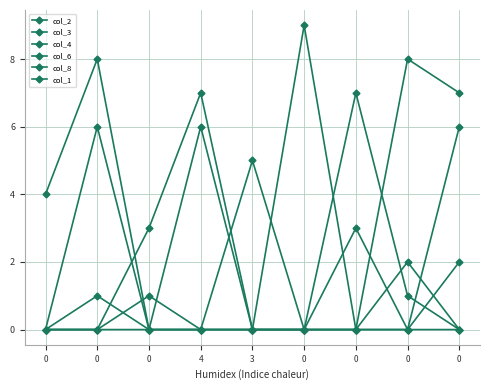

Does the chart have visible grid lines?

Yes